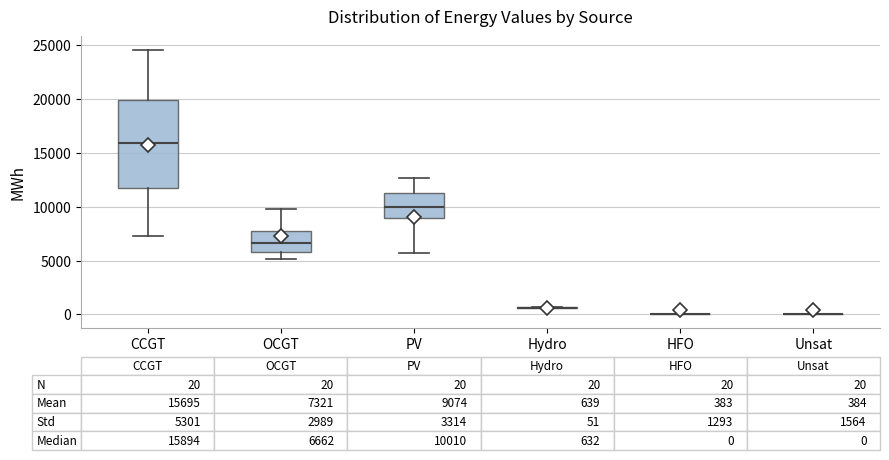

Which box is the tallest, from its lower edge to its upper edge?

CCGT